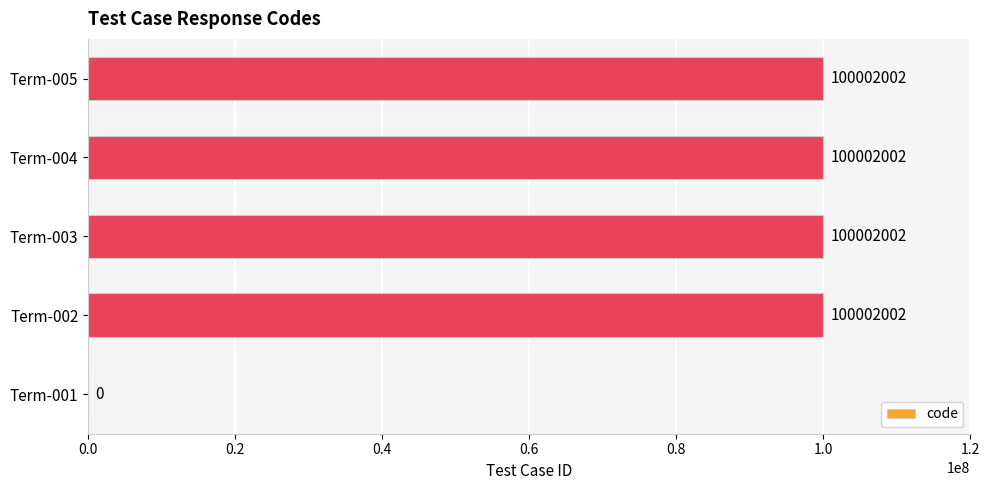

Reading bottom to top, extract all data points from this chart.

Term-001=0	Term-002=100002002	Term-003=100002002	Term-004=100002002	Term-005=100002002